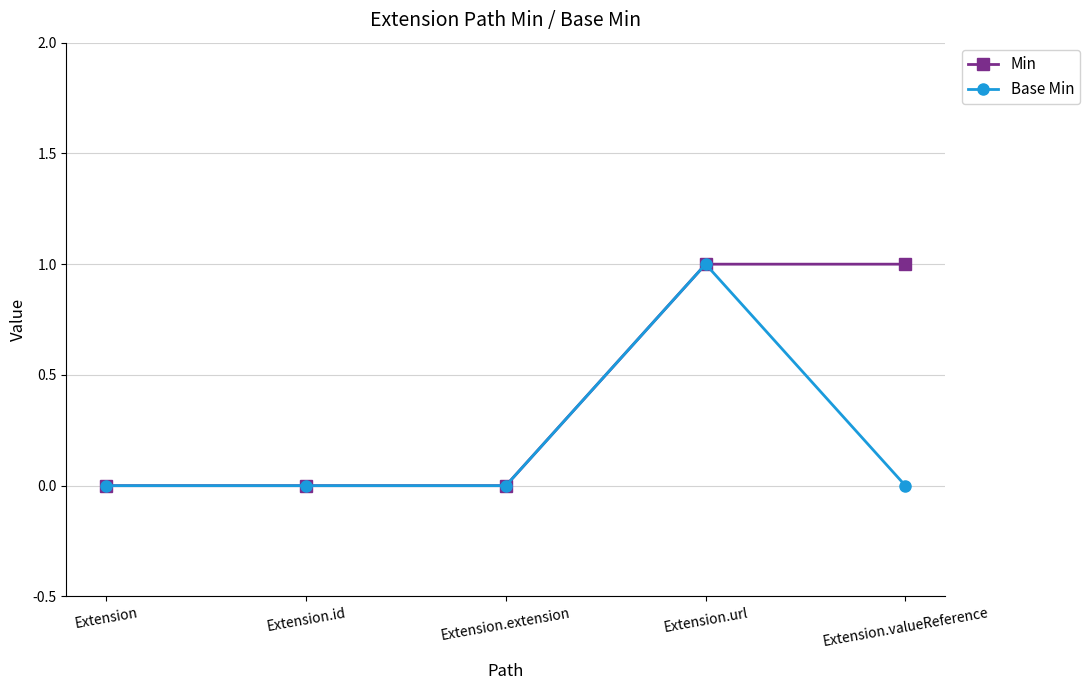

Is the value of Base Min at Extension greater than the value of Min at Extension.url?

No